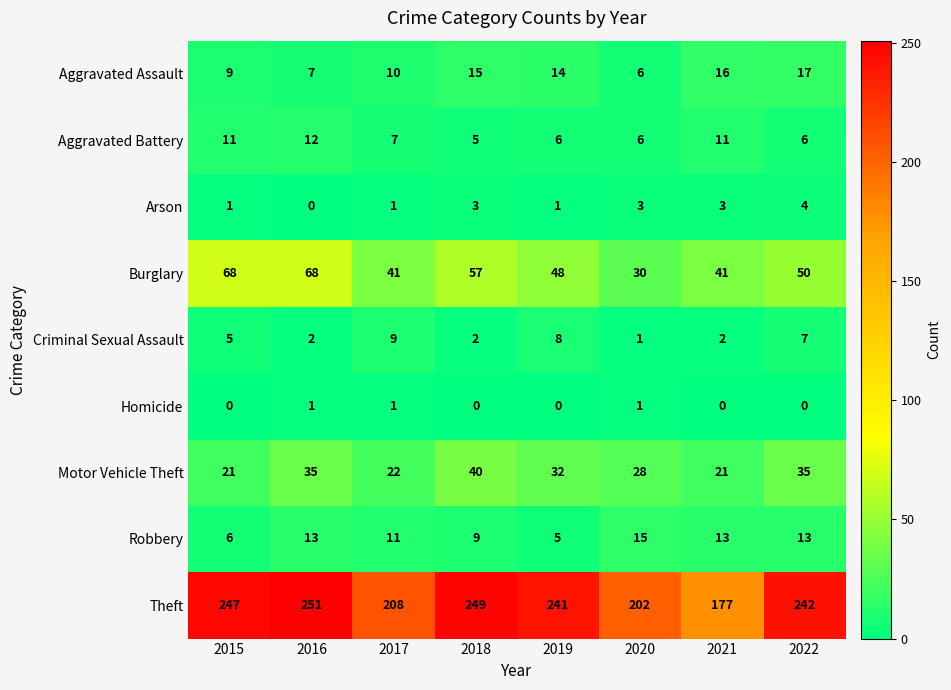

What is the difference between the highest and lowest values at 2017?

207